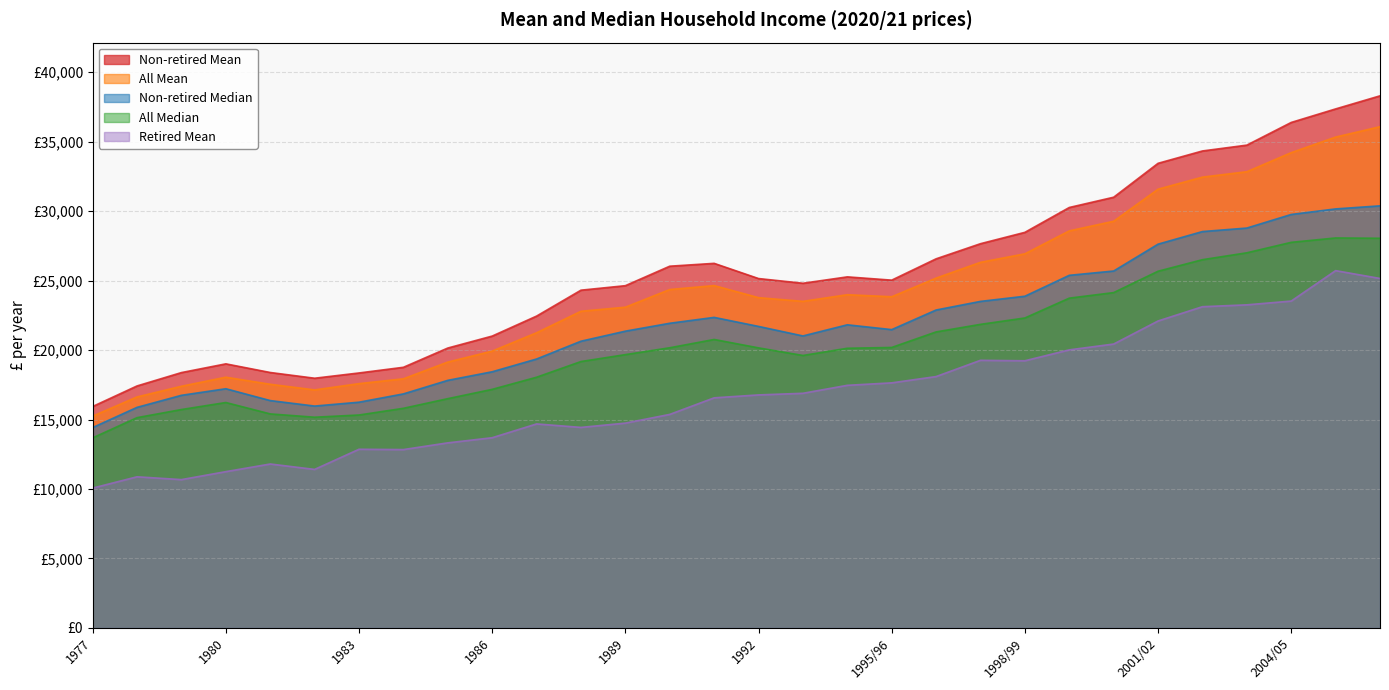

List the labels in order of All Median value, smallest first.

1977, 1978, 1982, 1983, 1981, 1979, 1984, 1980, 1985, 1986, 1987, 1988, 1993, 1989, 1994/95, 1992, 1990, 1995/96, 1991, 1996/97, 1997/98, 1998/99, 1999/00, 2000/01, 2001/02, 2002/03, 2003/04, 2004/05, 2006/07, 2005/06